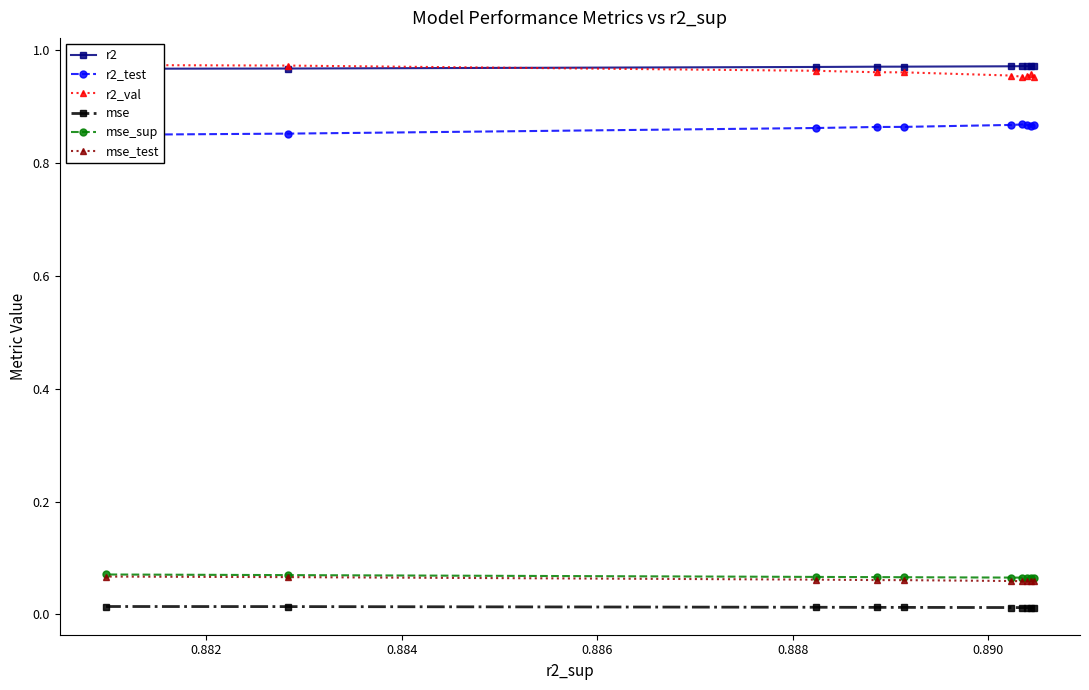

What is the highest value of the r2_val series?

1.0